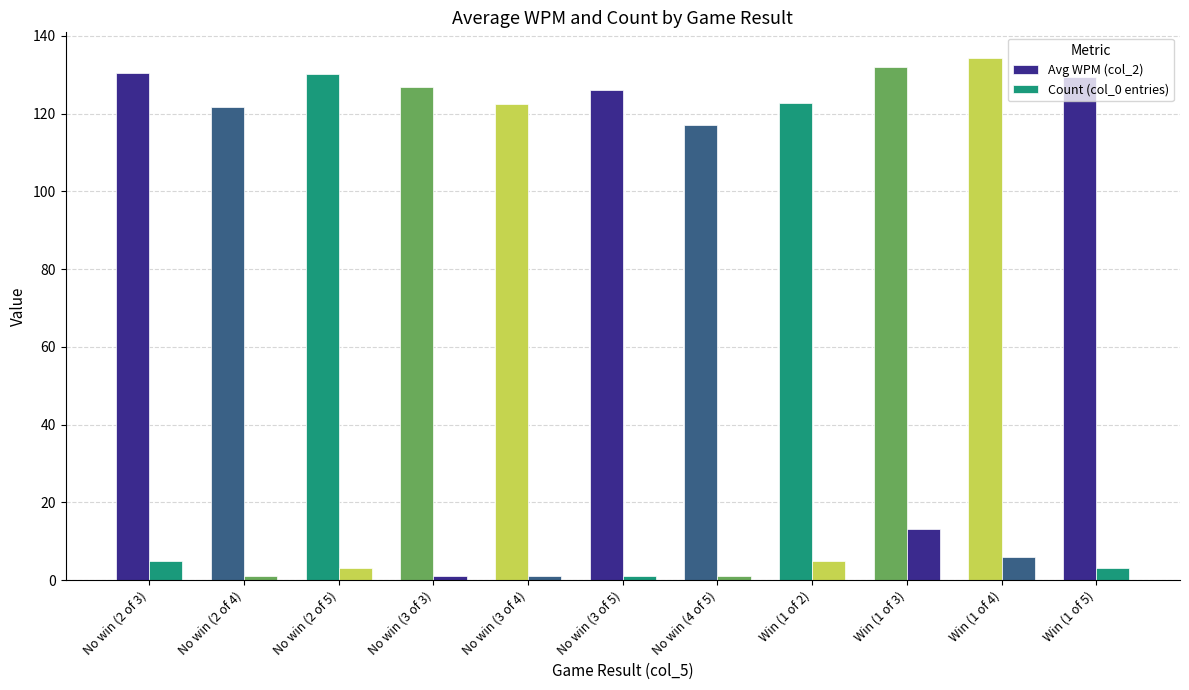

Is it true that Count (col_0 entries) equals 4.5 at No win (2 of 5)?

False